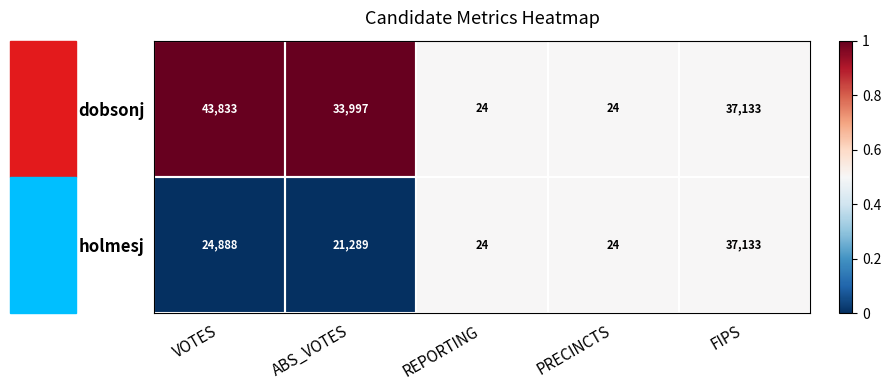

The dobsonj series shows 61091 at ABS_VOTES. True or false?

False